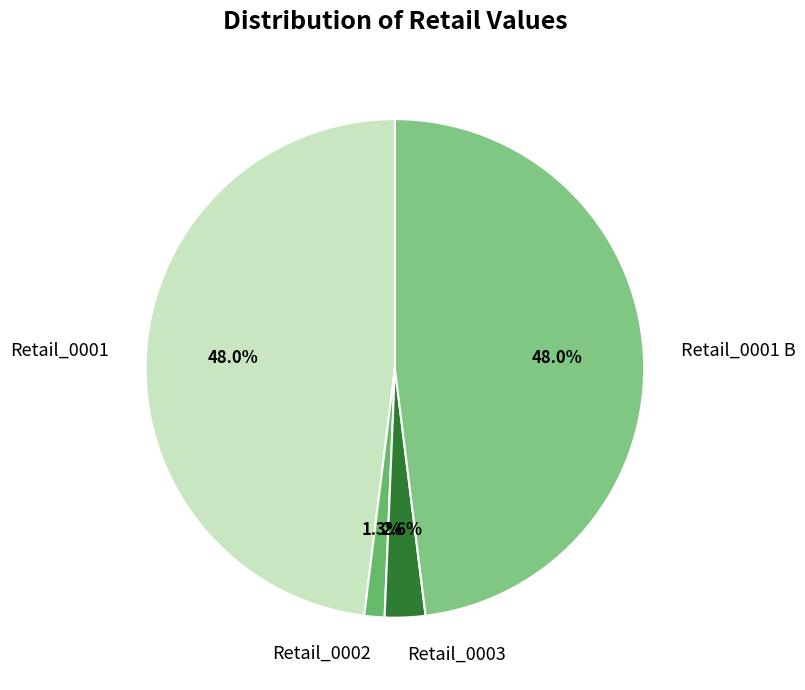

What is the smallest slice in the pie chart?

Retail_0002